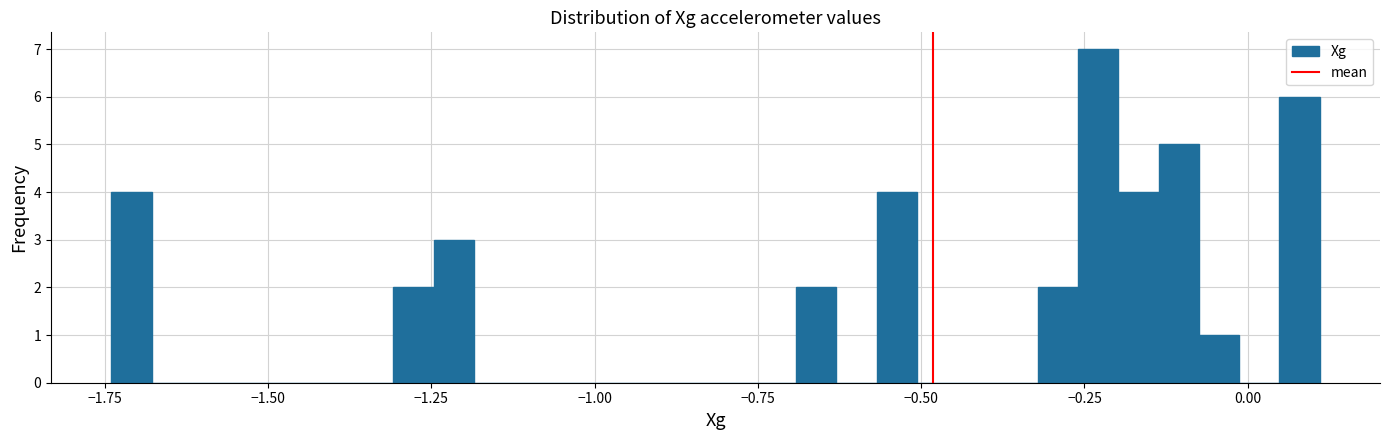

Around what value on the x-axis is the tallest bar? Give the approximate position of its centre, as read against the axis.

-0.25